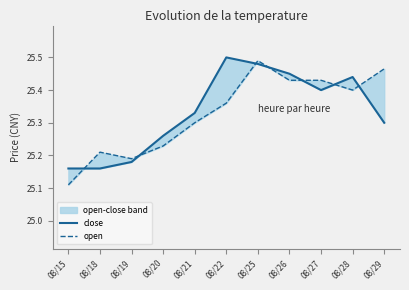

Which category has the lowest value across all series?

08/15